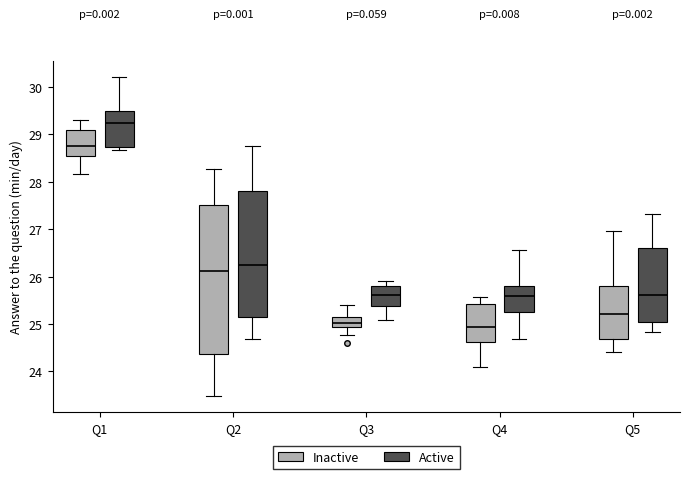

Which box has the highest median line?

Q1 (Active)